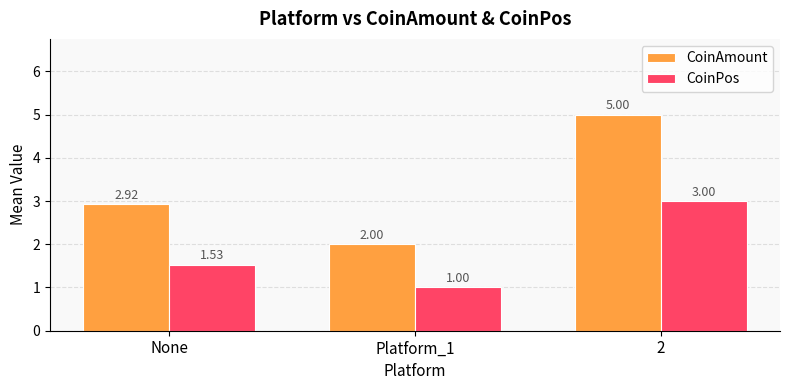

What is the total value across all series at 2?

8.0